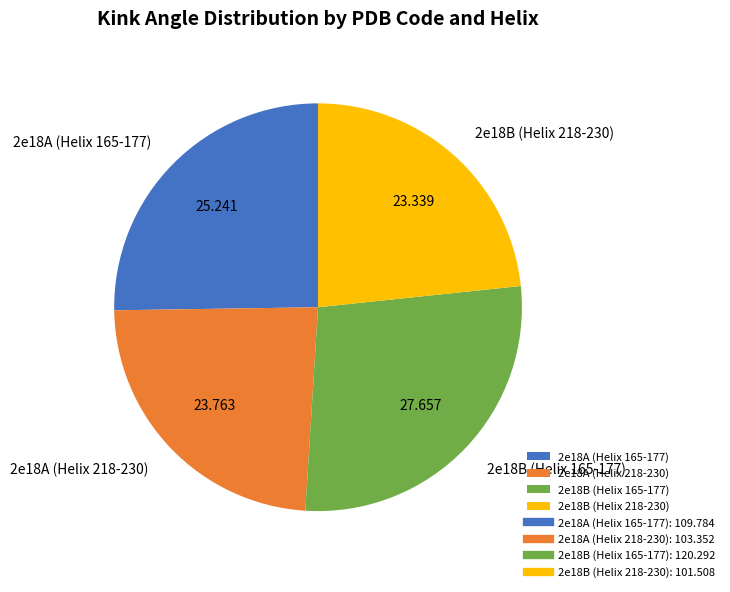

Do 2e18B (Helix 165-177) and 2e18A (Helix 218-230) together represent more than half of the pie?

Yes